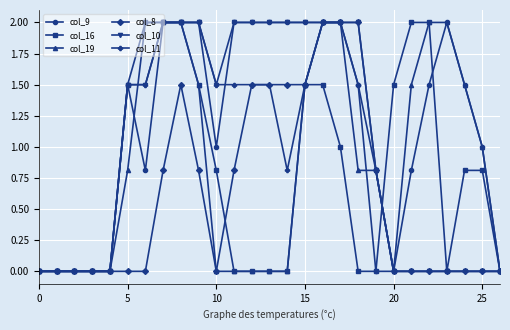

What is the maximum value for col_16?

2.0